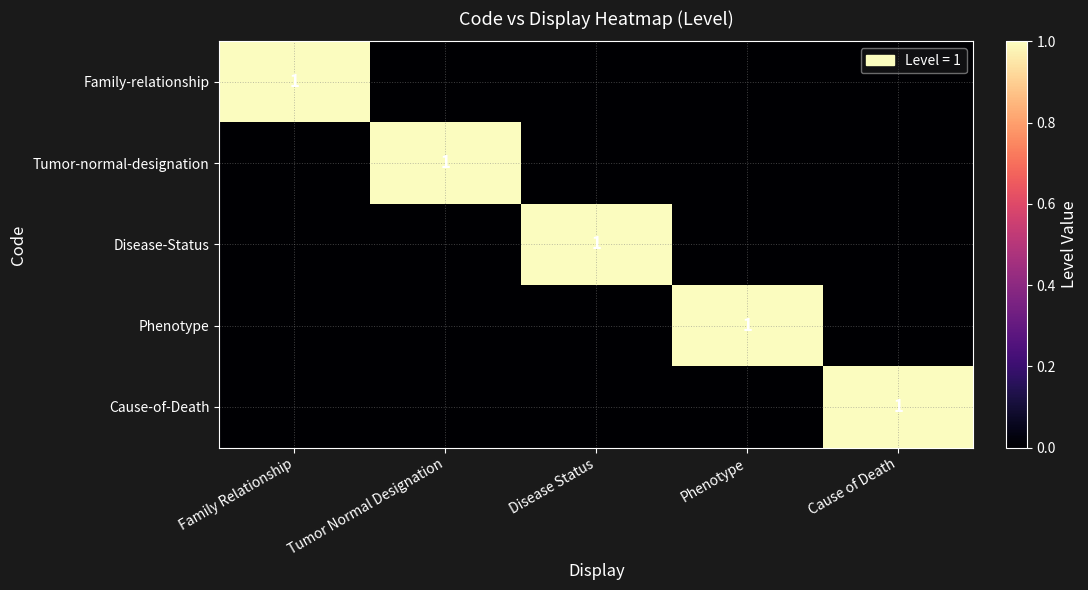

Which series changed the most between Family Relationship and Cause of Death?

Family-relationship